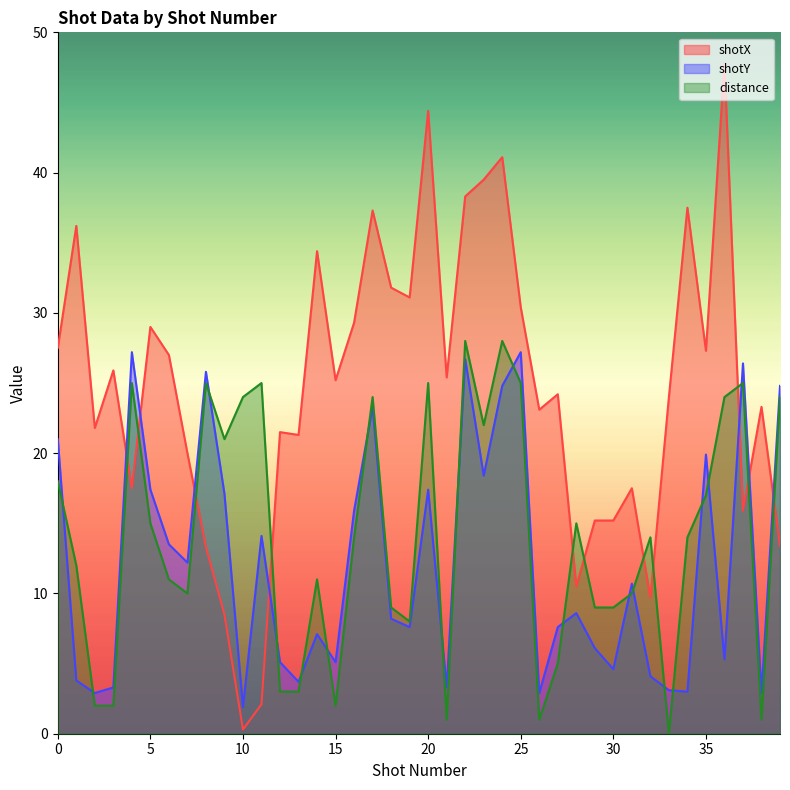

At which category does the chart reach its peak across all series?

36